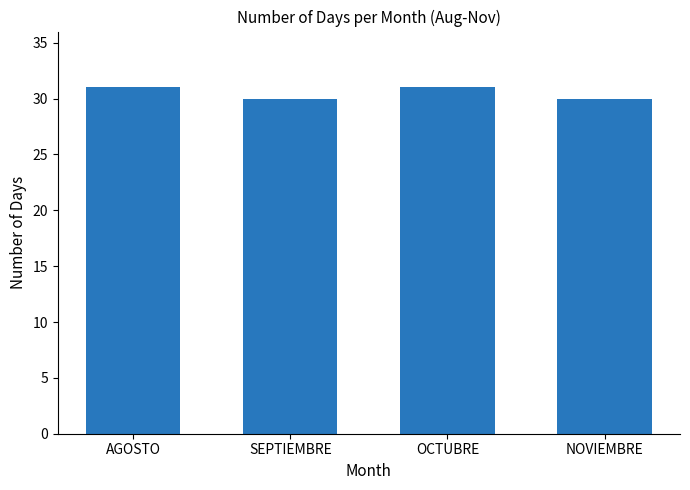

What is the sum of all values?

122